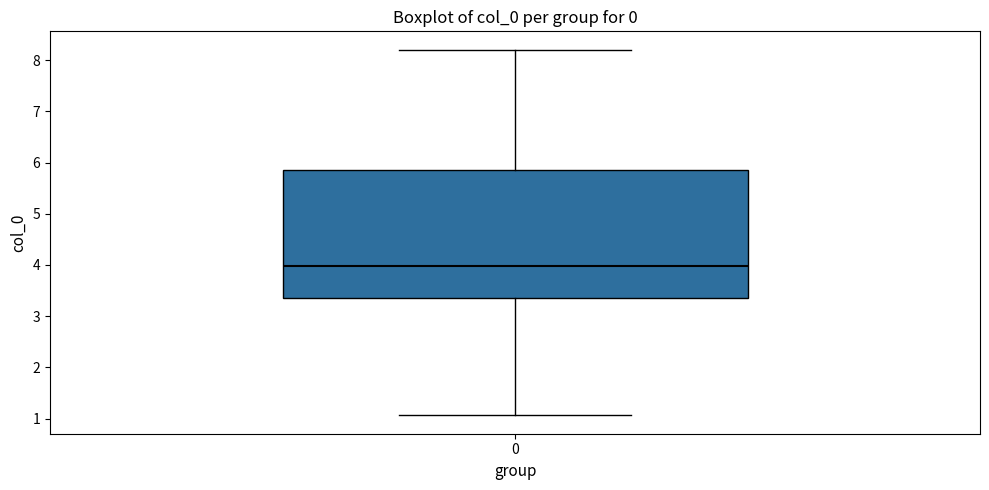

Where is the lower edge of the box at x = 0 on the y-axis? The values are not printed on the chart, so give them approximately, as read against the axis.

3.4